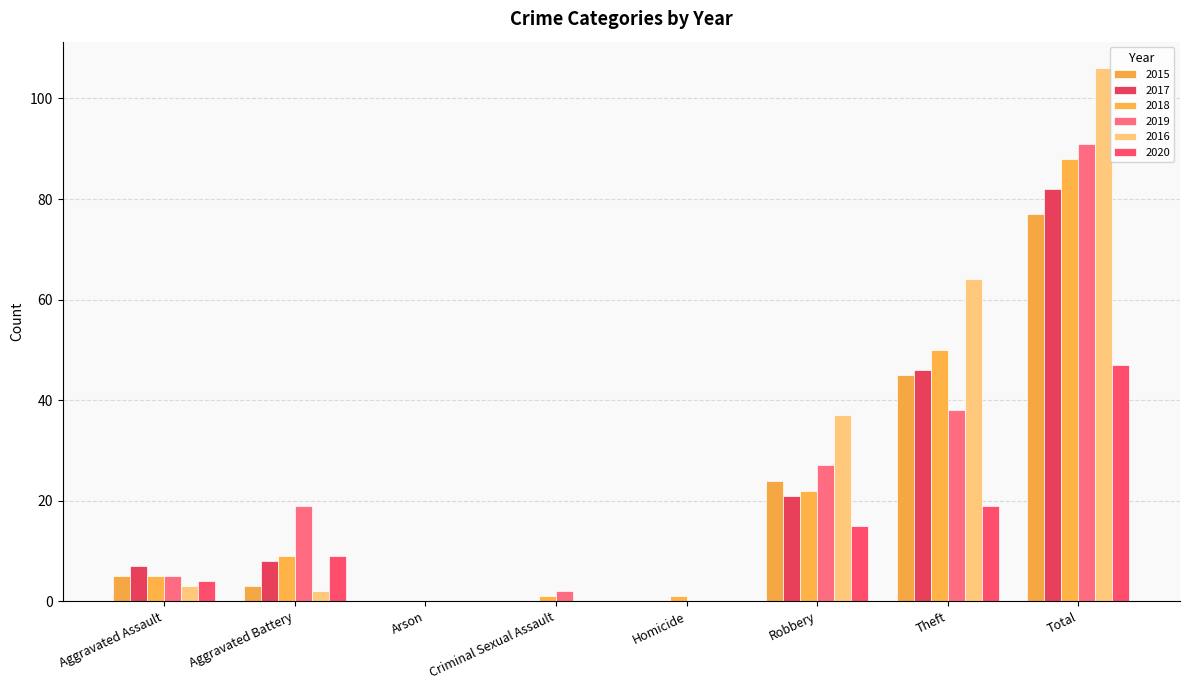

What is the spread (max minus min) of values at Robbery?

22